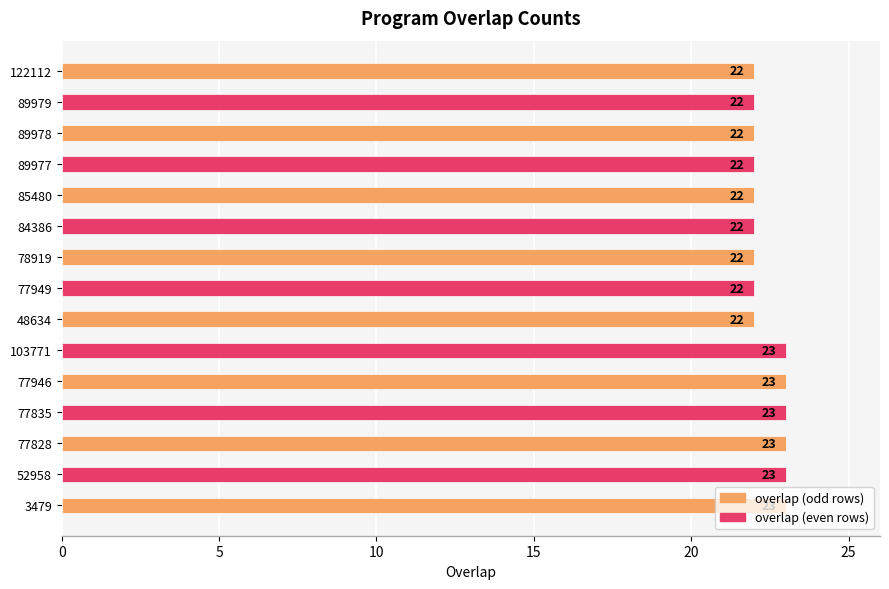

Is it true that the value at 52958 is 8?

False